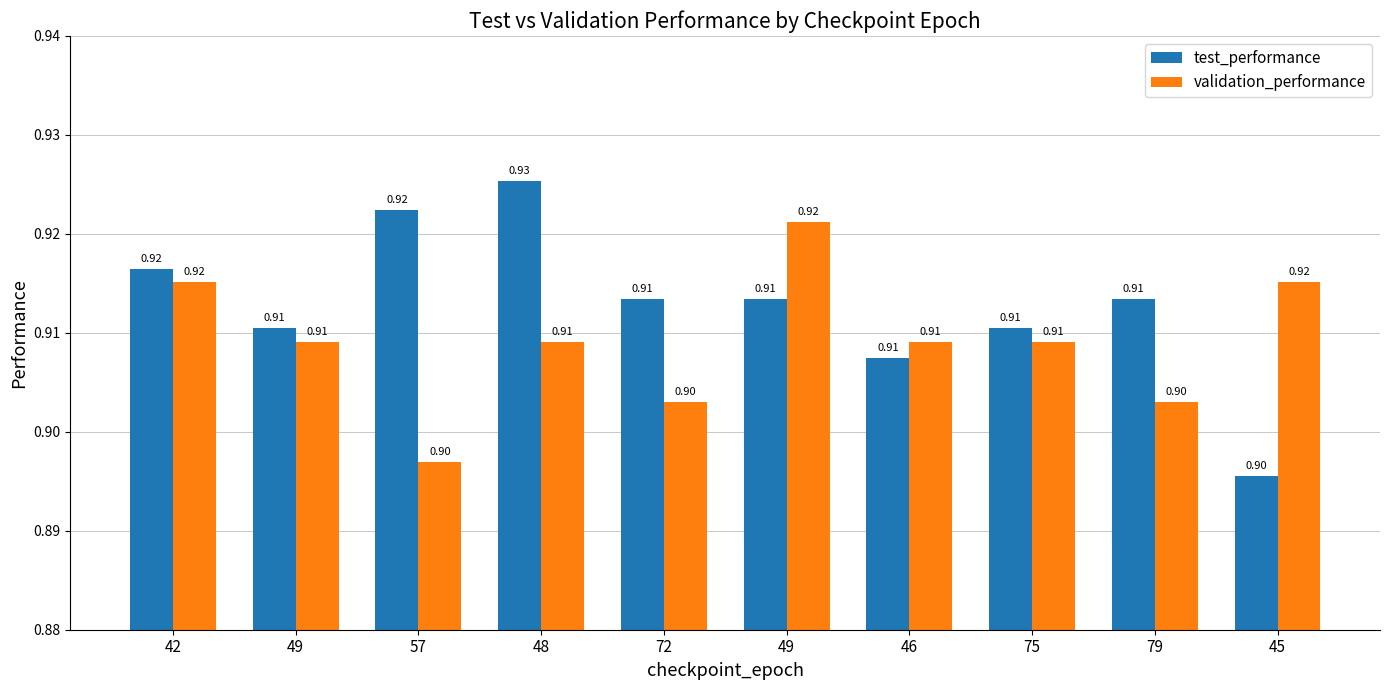

How many data points does each series have?

10